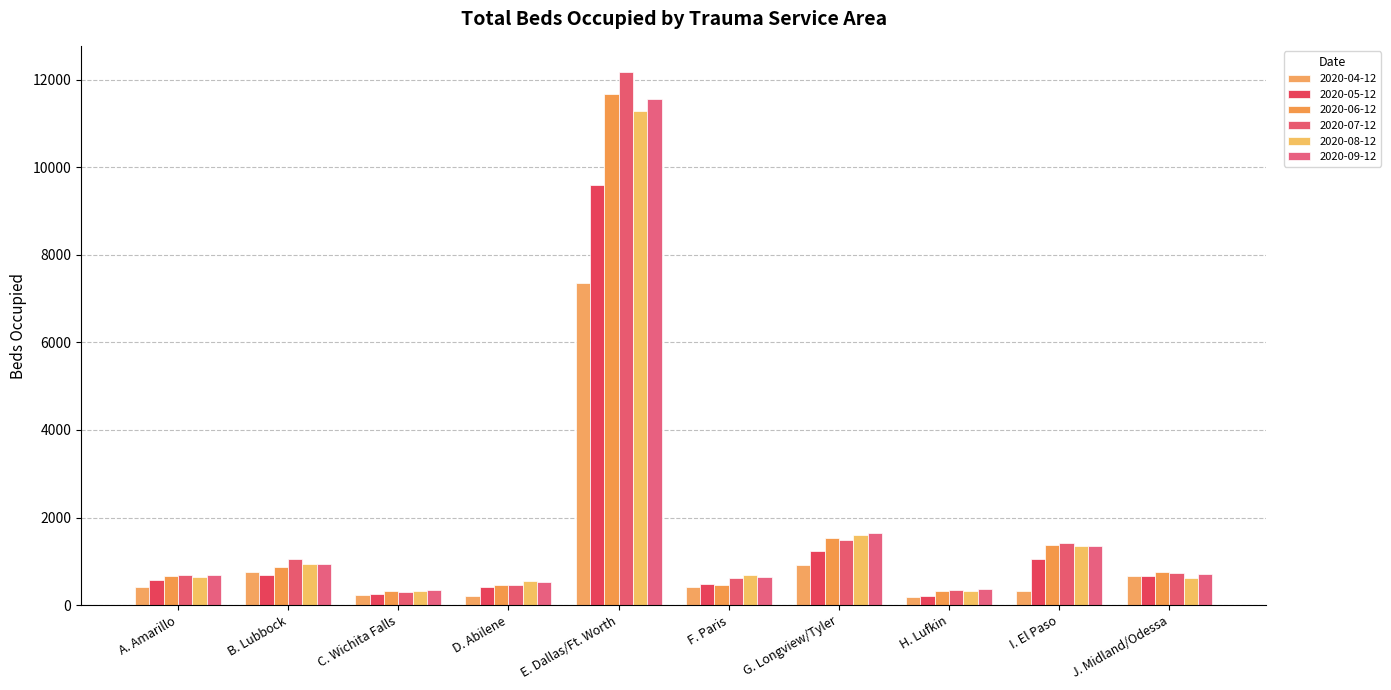

What is the label of the 7th bar from the left?

G. Longview/Tyler